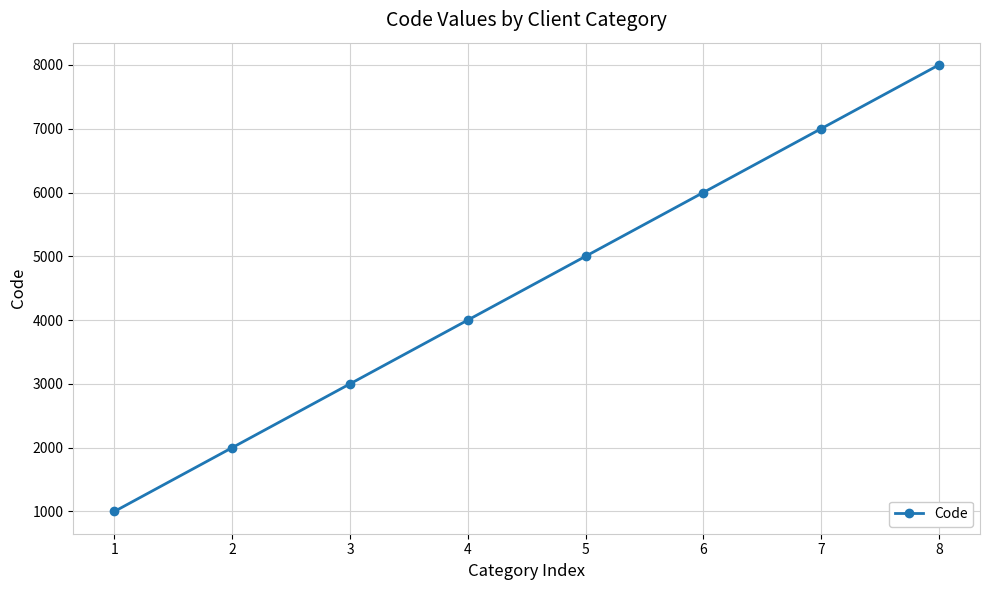

List the labels in order of value, smallest first.

1, 2, 3, 4, 5, 6, 7, 8